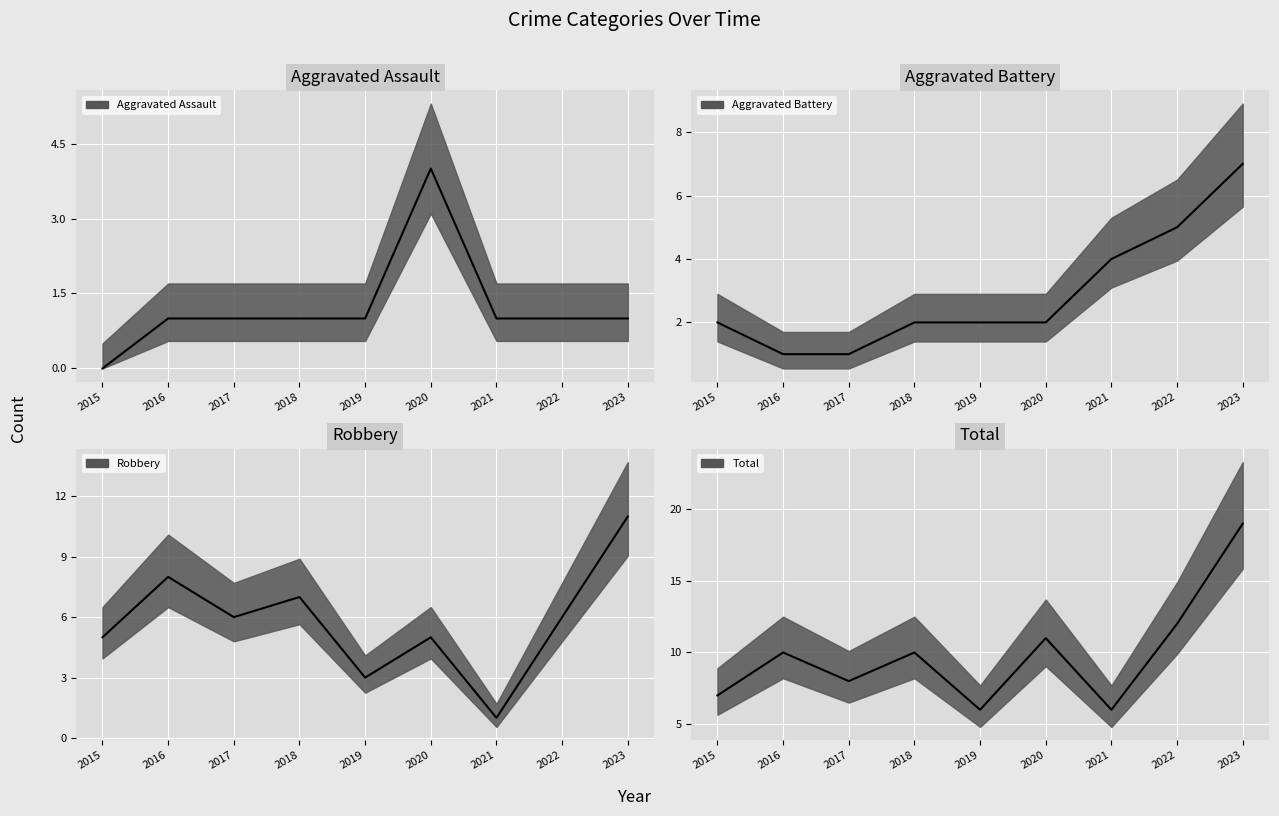

At which category is the sum across all series the highest?

2023